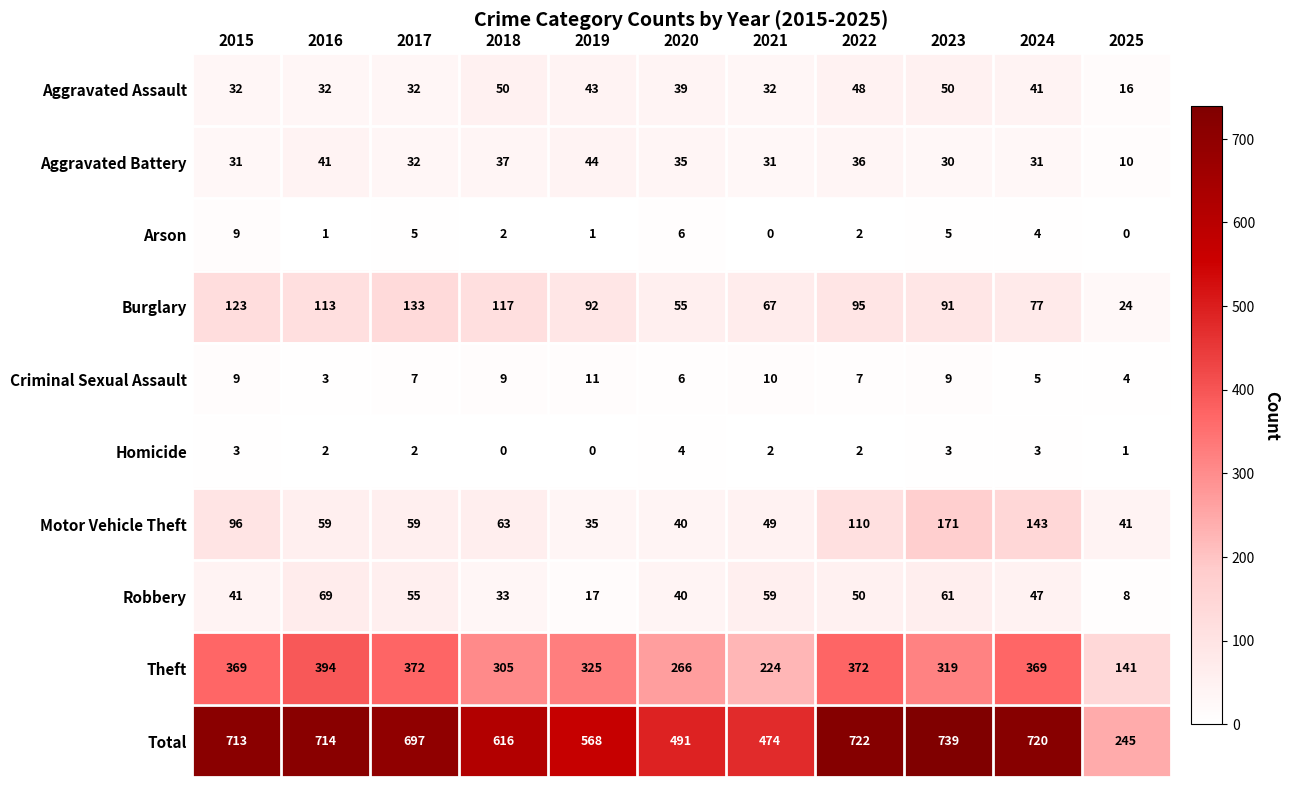

The Aggravated Battery series shows 37 at 2018. True or false?

True